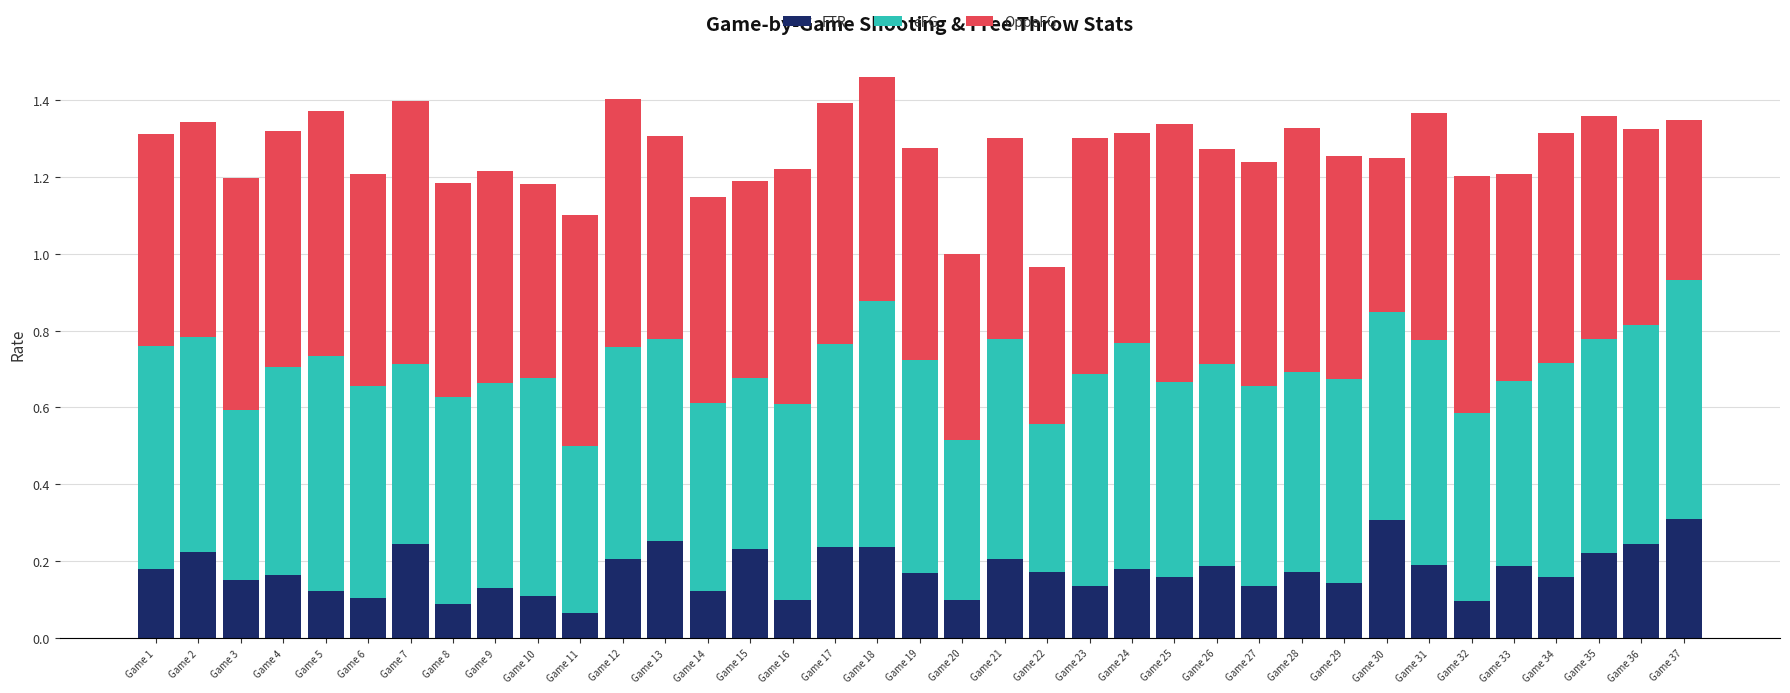

Is it true that FTR equals 0.2 at Game 14?

False